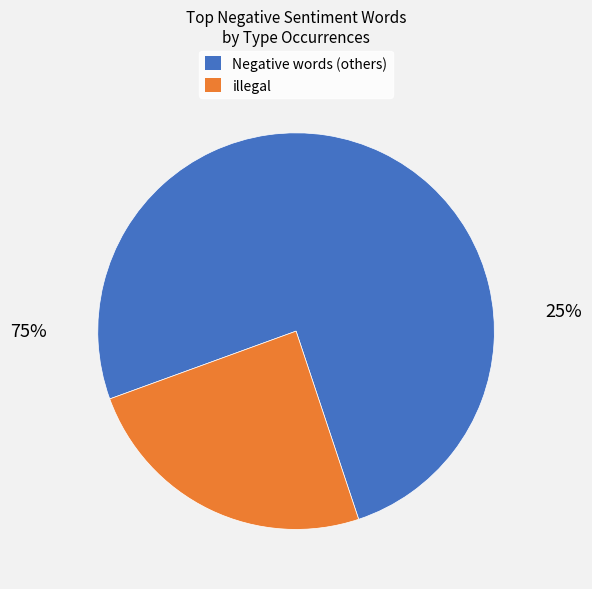

The behind slice represents 9% of the pie. True or false?

False